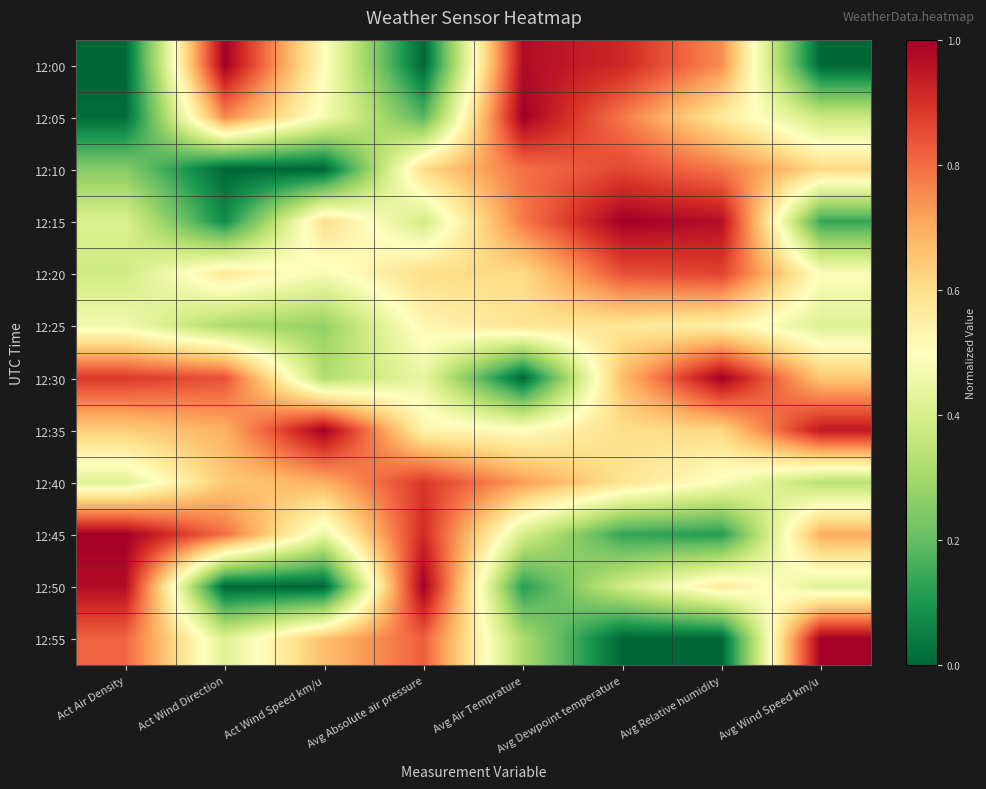

Which series has the largest range (max minus min)?

12:00